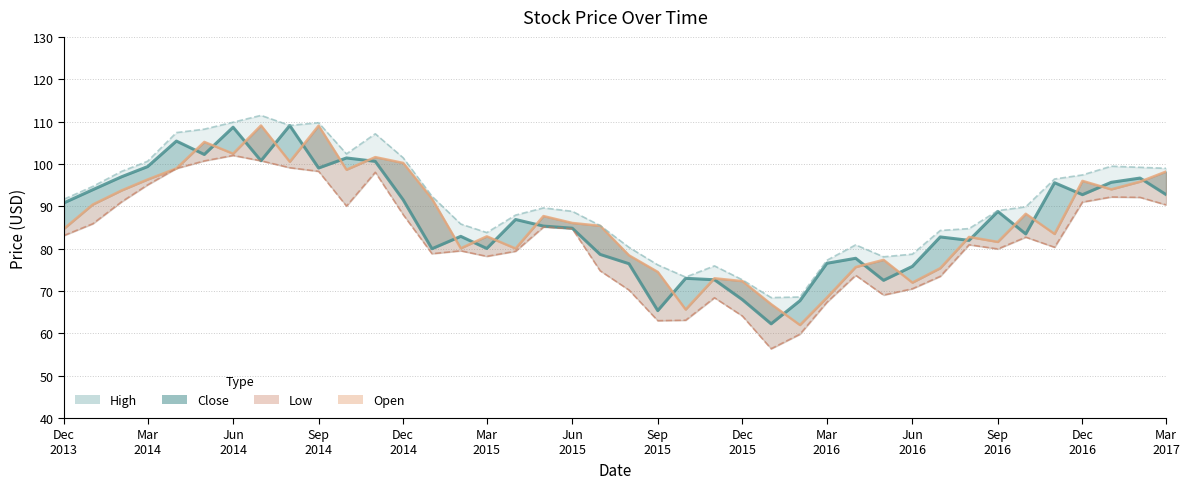

What is the difference between the highest and lowest values at 2014-04-01?

8.5